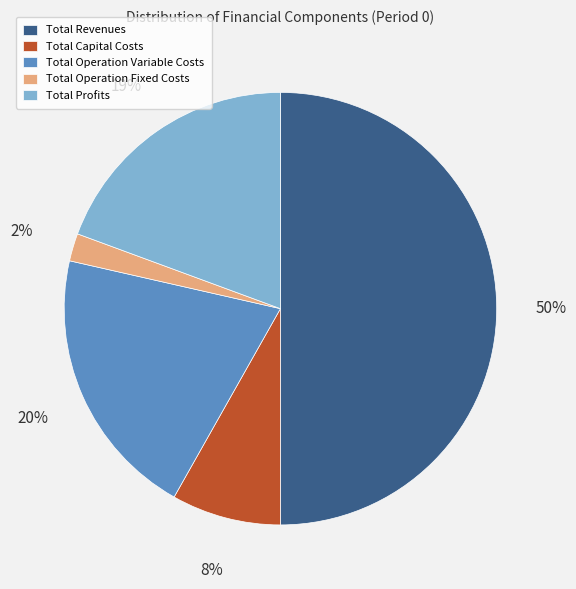

True or false: Total Operation Fixed Costs accounts for 2% of the total.

True